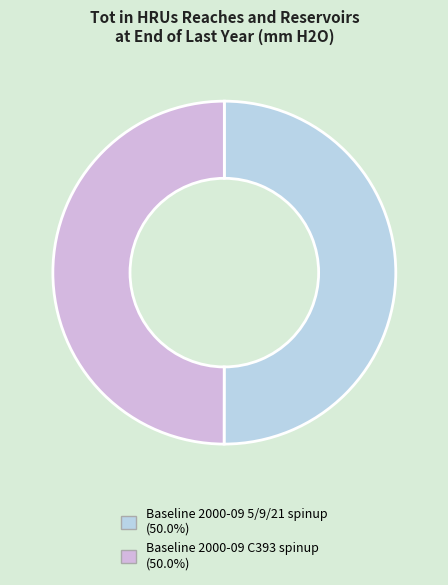

How many slices are in this pie chart?

2